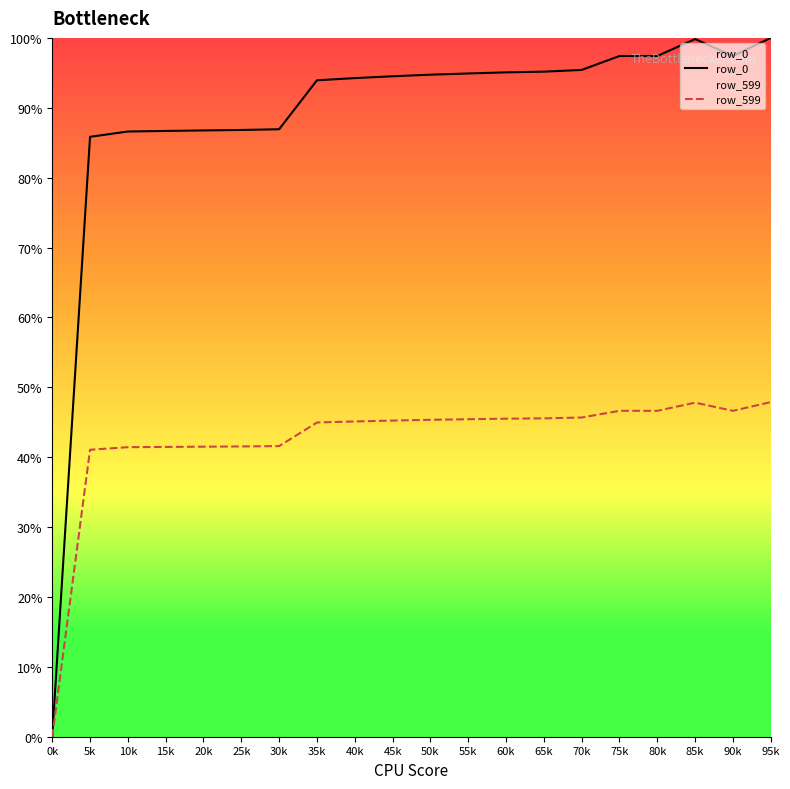

What is the maximum value shown in the chart?

100.0